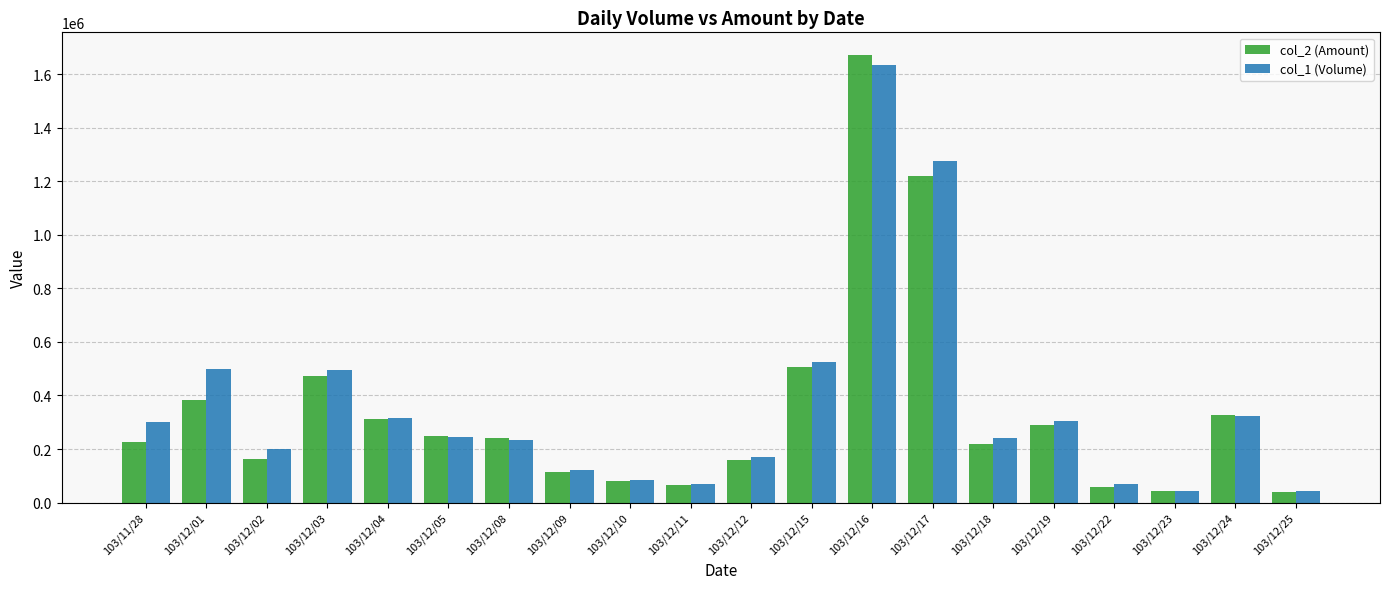

The value of col_1 (Volume) at 103/12/01 is 500000. True or false?

True